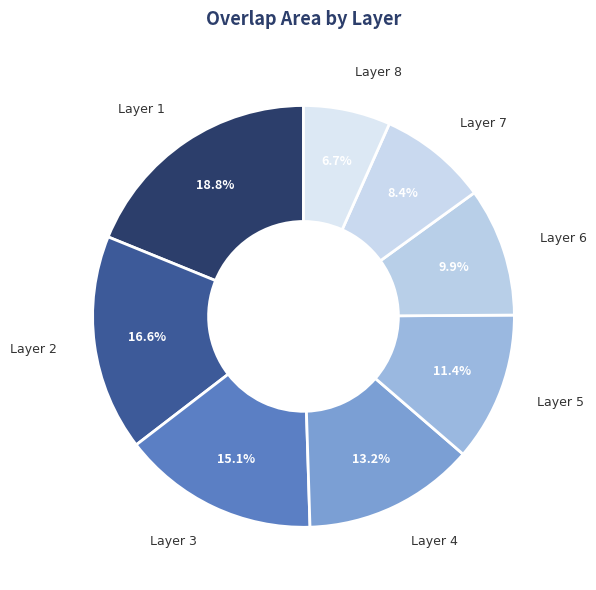

Is Layer 3 the majority of the pie?

No